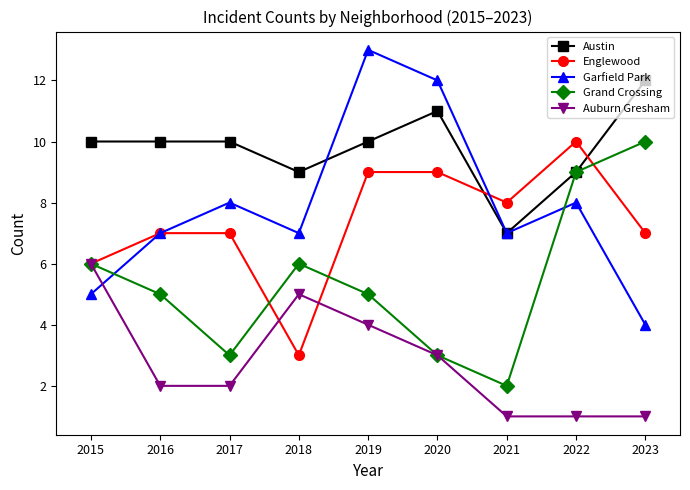

How many times do Garfield Park and Auburn Gresham cross each other?

1